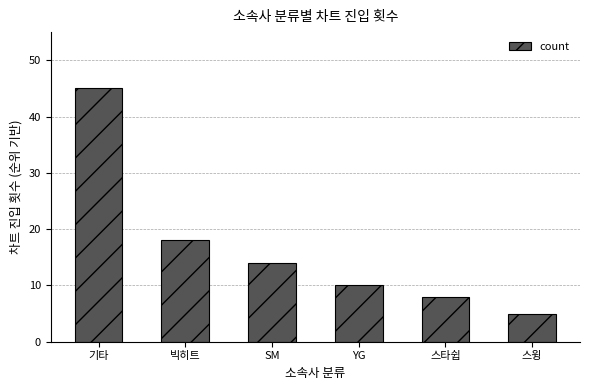

What is the smallest value displayed?

5